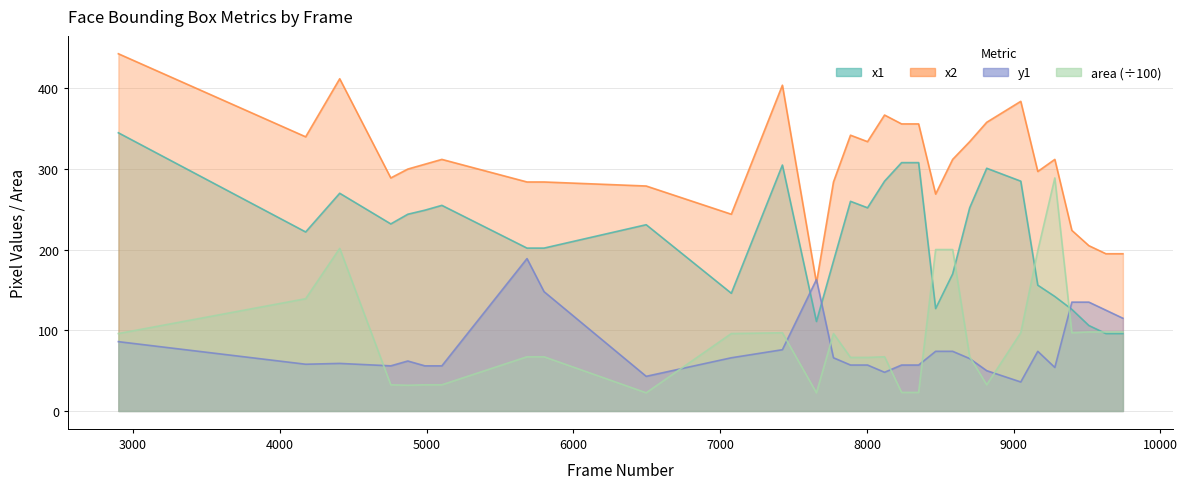

At which category is the sum across all series the highest?

2900